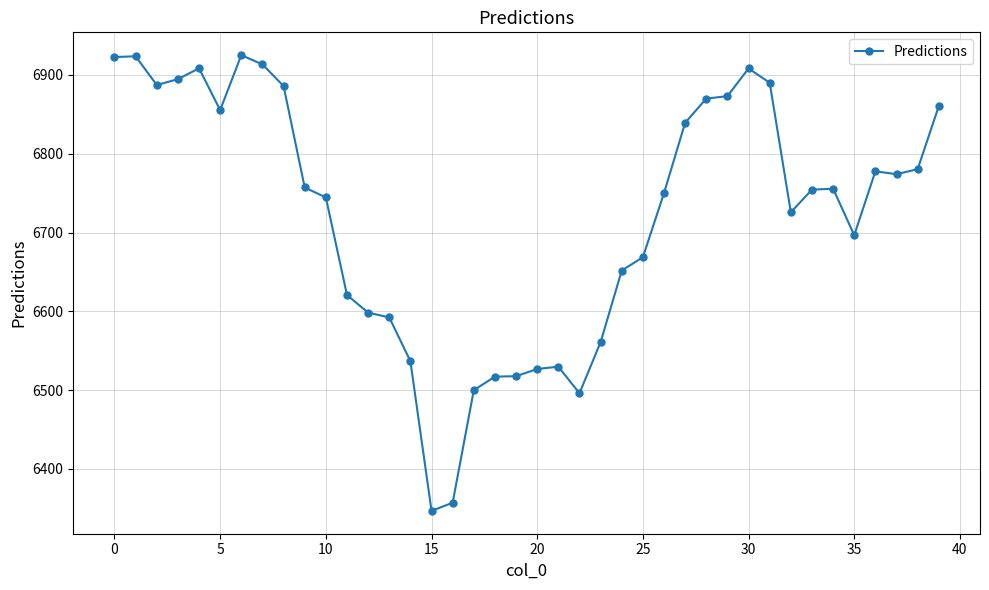

What is the greatest value displayed?

6925.1